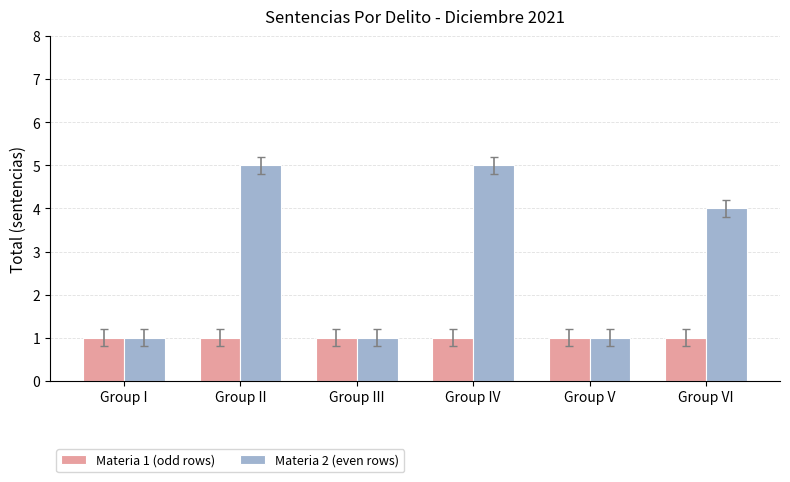

Rank the series by their maximum value, from highest to lowest.

Materia 2 (even rows), Materia 1 (odd rows)